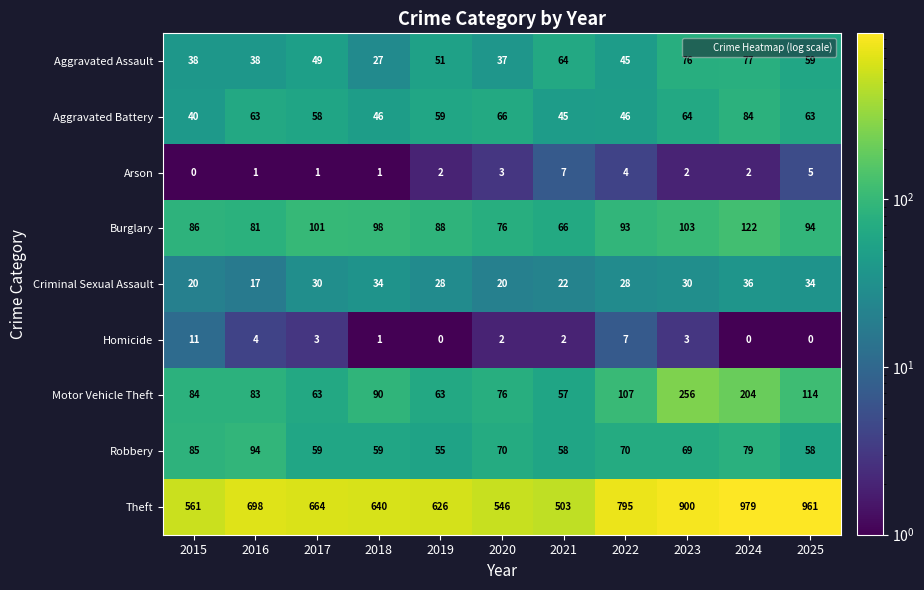

Rank the series by their maximum value, from highest to lowest.

Theft, Motor Vehicle Theft, Burglary, Robbery, Aggravated Battery, Aggravated Assault, Criminal Sexual Assault, Homicide, Arson